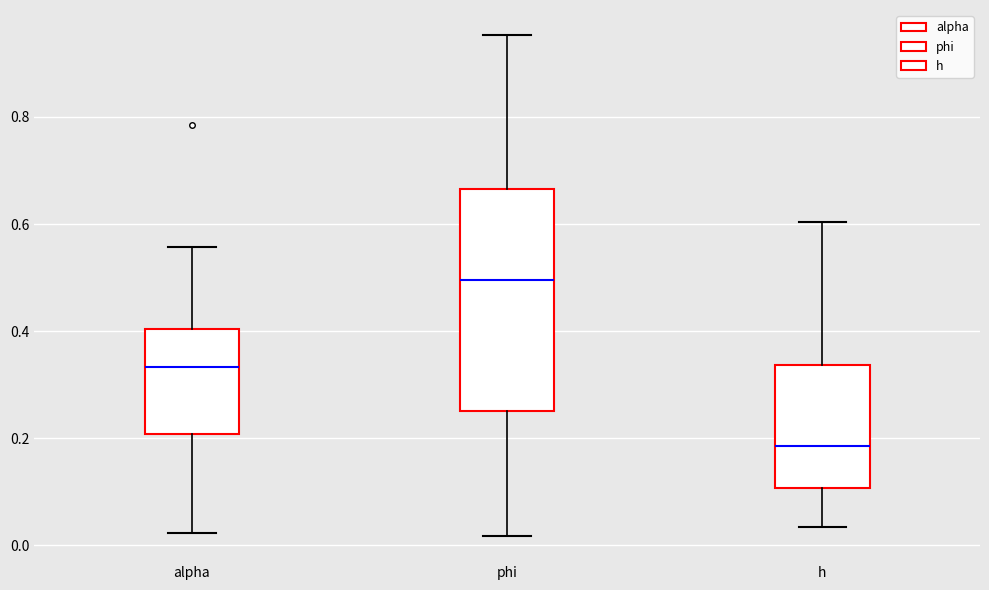

Which box has the highest median line?

phi